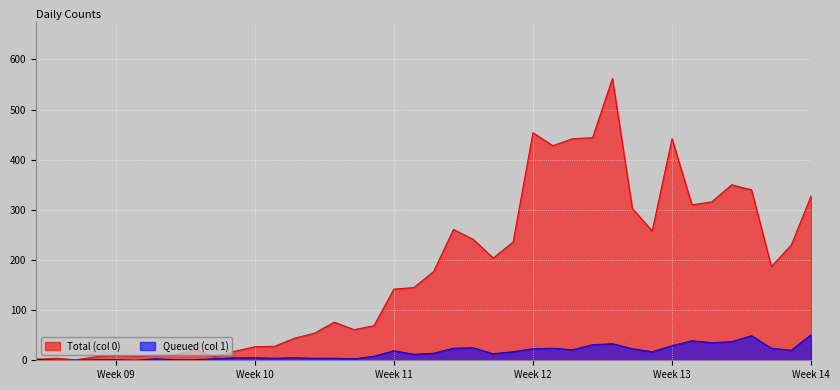

List the series in order of their peak value, highest first.

Total (col 0), Queued (col 1)